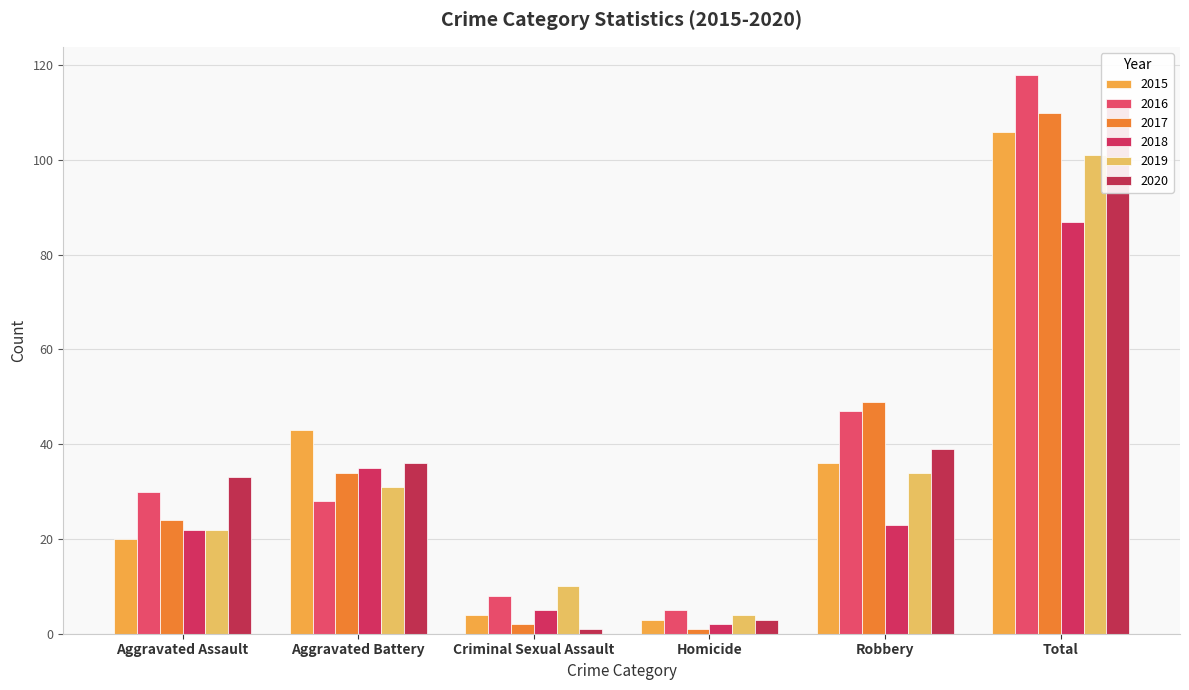

What position from the left is Aggravated Battery?

2